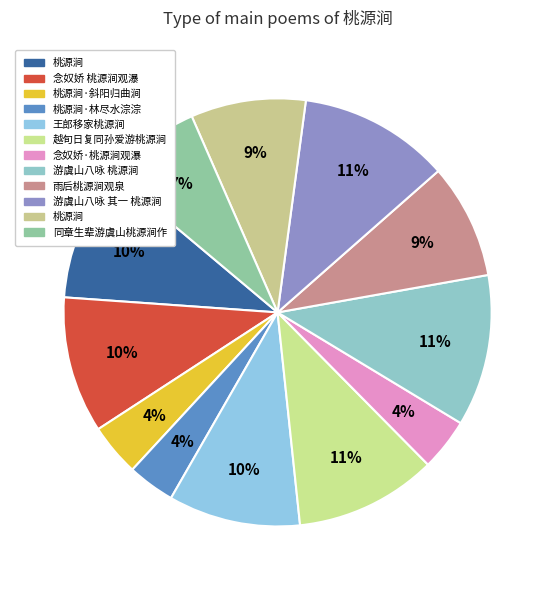

What is the largest slice in the pie chart?

游虞山八咏 桃源涧